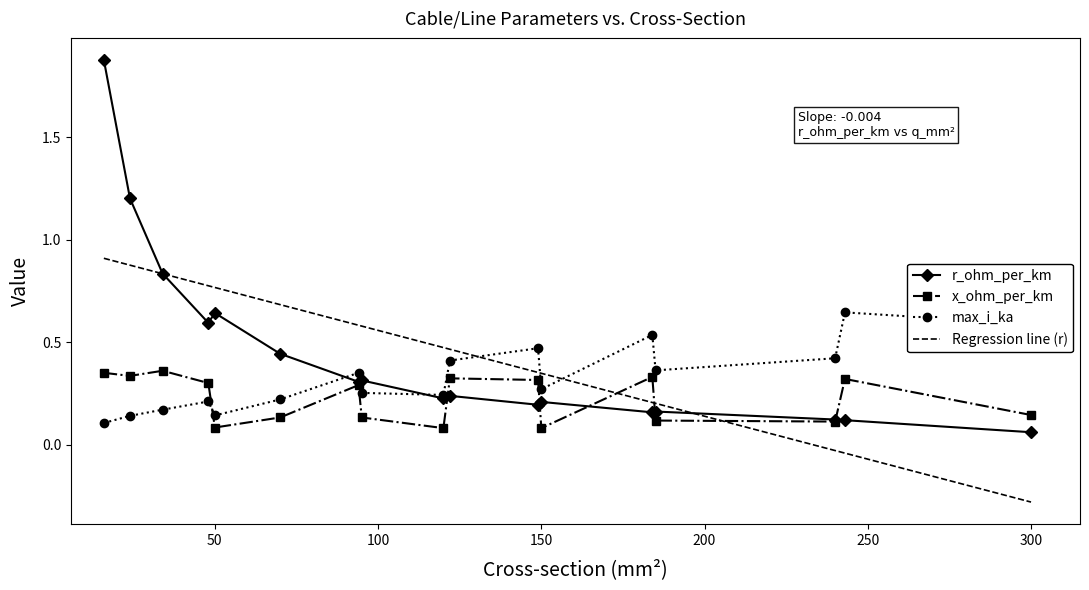

Rank the categories by r_ohm_per_km value from highest to lowest.

16, 24, 34, 50, 48, 70, 95, 94, 122, 120, 150, 149, 185, 184, 240, 243, 300